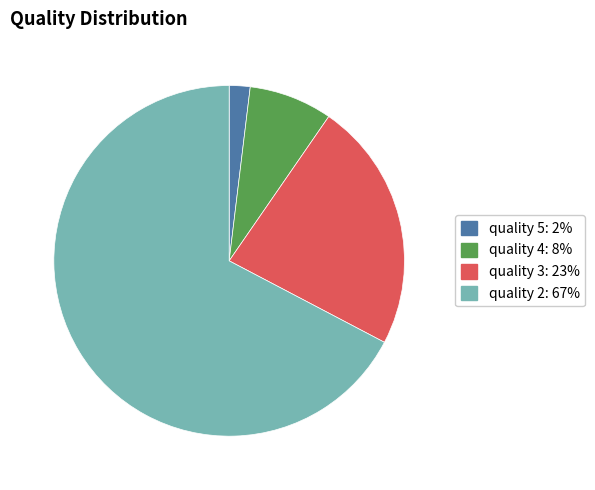

How many slices are in this pie chart?

4